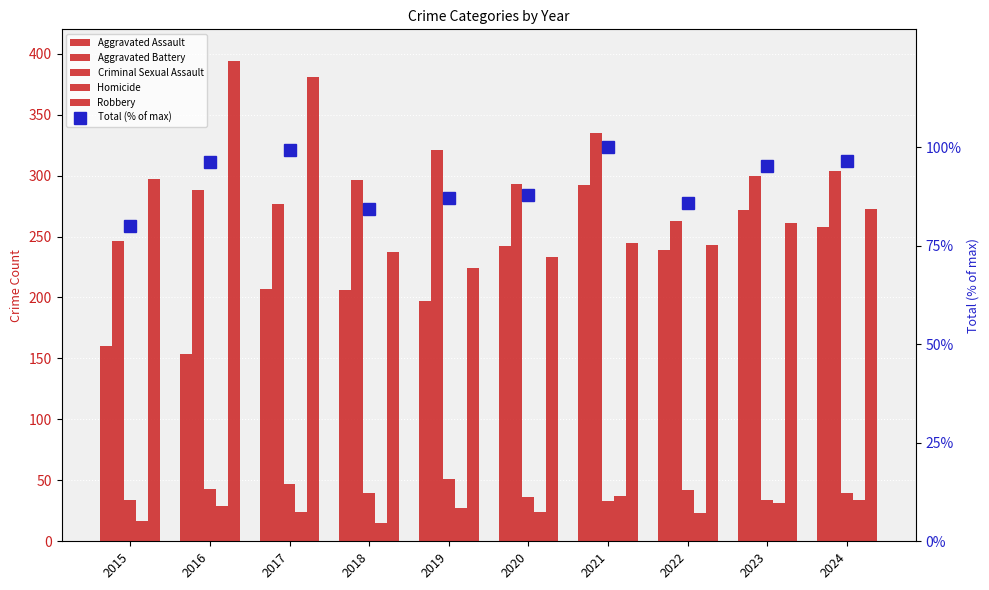

At how many categories does at least one series exceed 352?

2